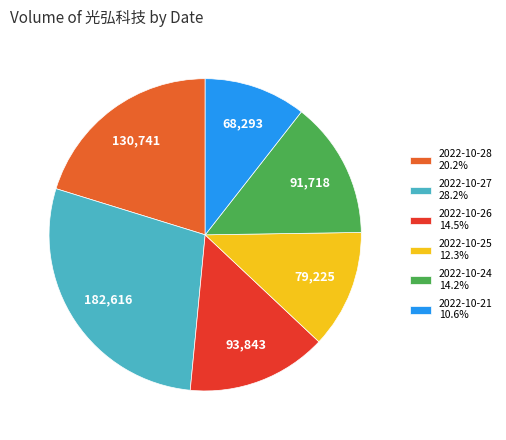

True or false: 2022-10-26 accounts for 15% of the total.

True